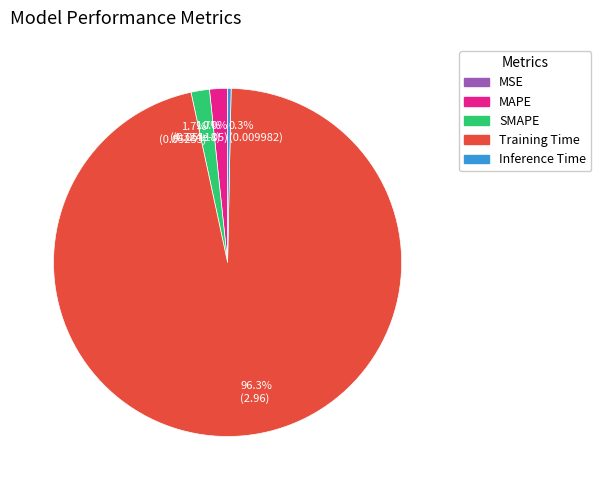

What is the largest slice in the pie chart?

96.3% (2.96)